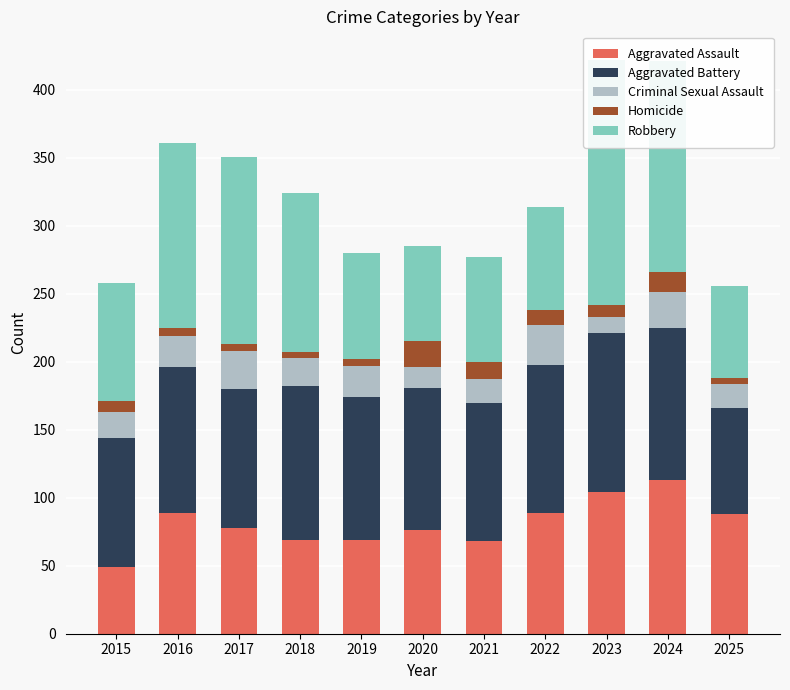

The Aggravated Battery series shows 29 at 2020. True or false?

False